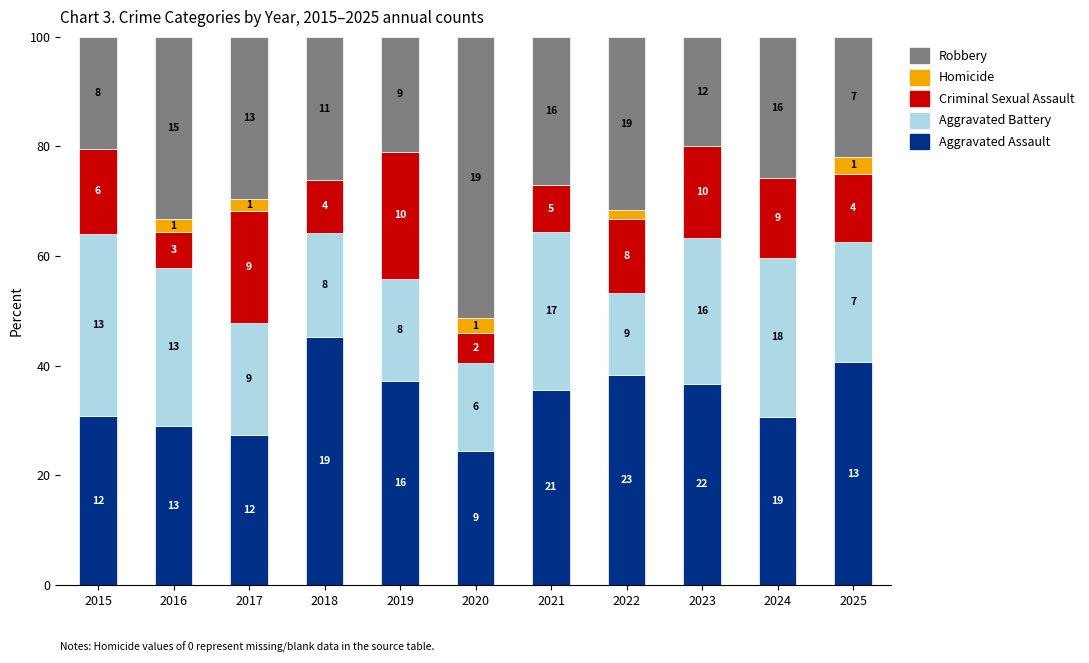

What are all the series names shown in the legend?

Robbery, Homicide, Criminal Sexual Assault, Aggravated Battery, Aggravated Assault